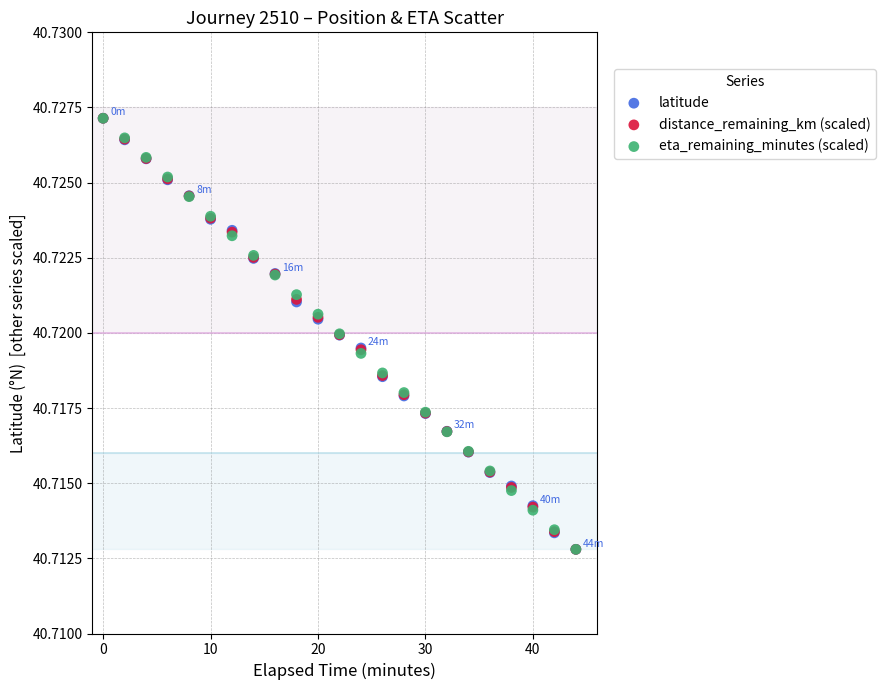

What are all the series names shown in the legend?

latitude, distance_remaining_km (scaled), eta_remaining_minutes (scaled)